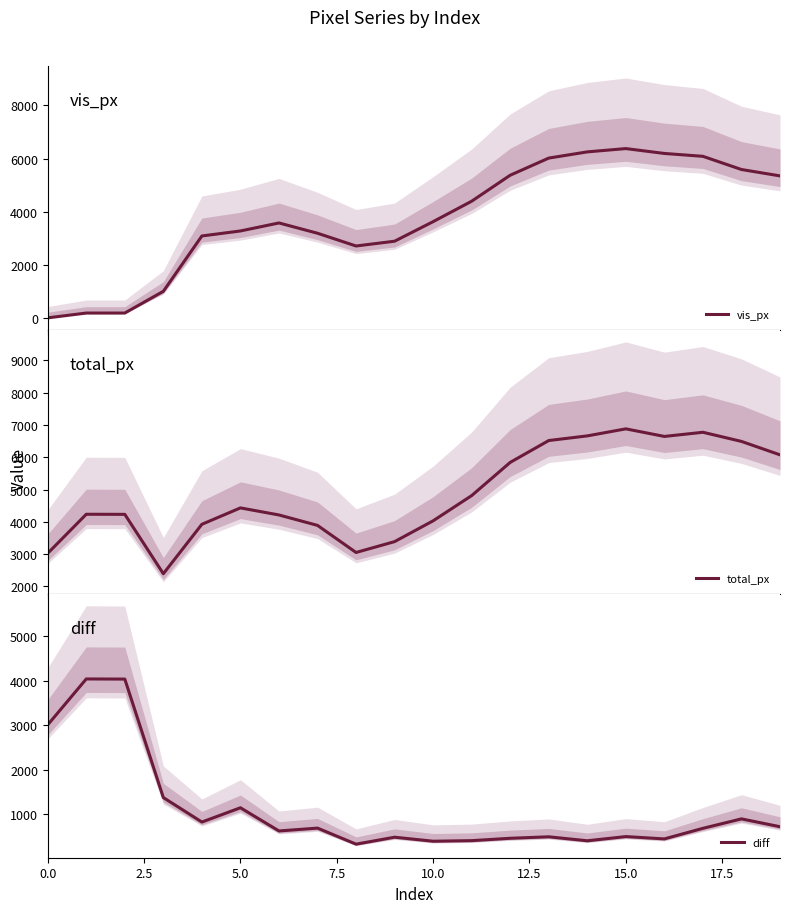

What is the lowest value of the total_px series?

2392